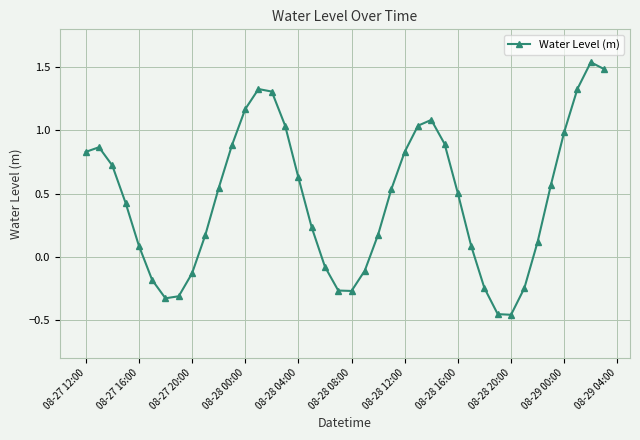

What is the difference between the maximum and minimum values?

2.0